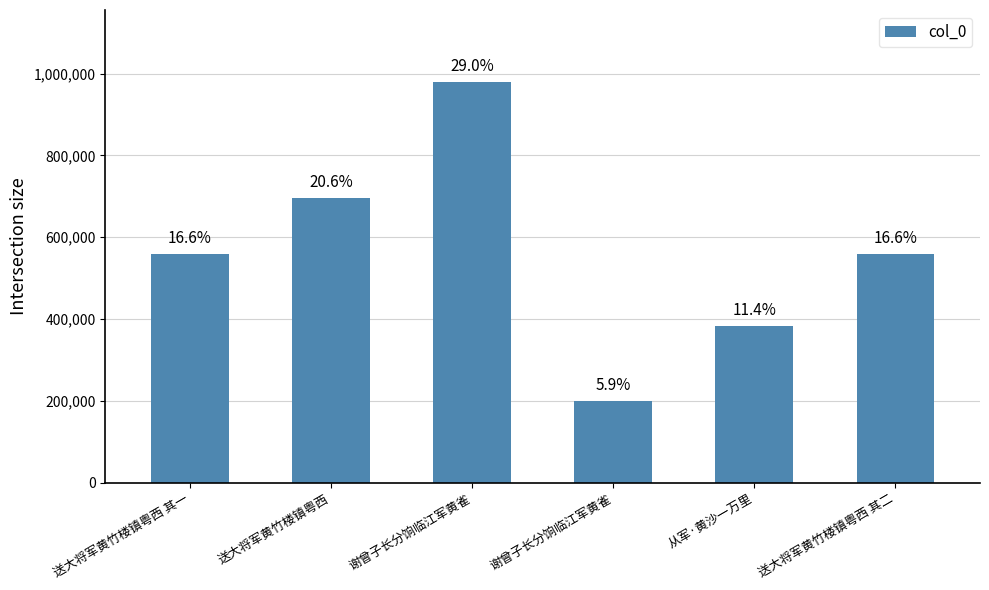

Rank the categories by value from lowest to highest.

谢曾子长分饷临江军黄雀, 从军·黄沙一万里, 送大将军黄竹楼镇粤西 其一, 送大将军黄竹楼镇粤西 其二, 送大将军黄竹楼镇粤西, 谢曾子长分饷临江军黄雀